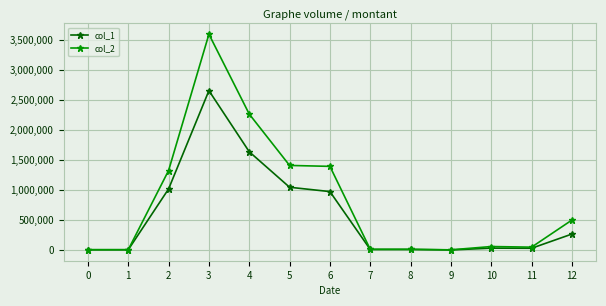

What is the smallest value displayed?

2000